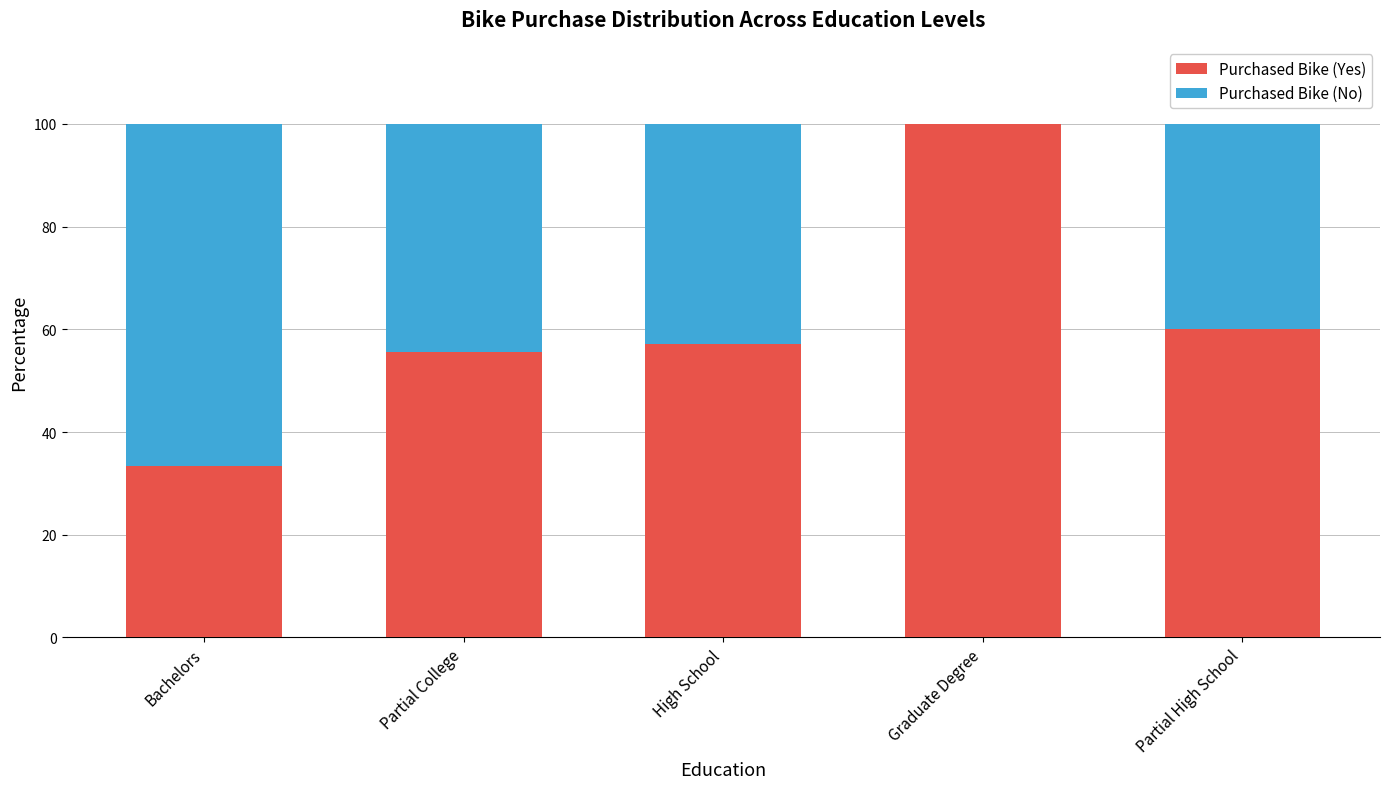

What is the sum of all Purchased Bike (Yes) values?

306.0